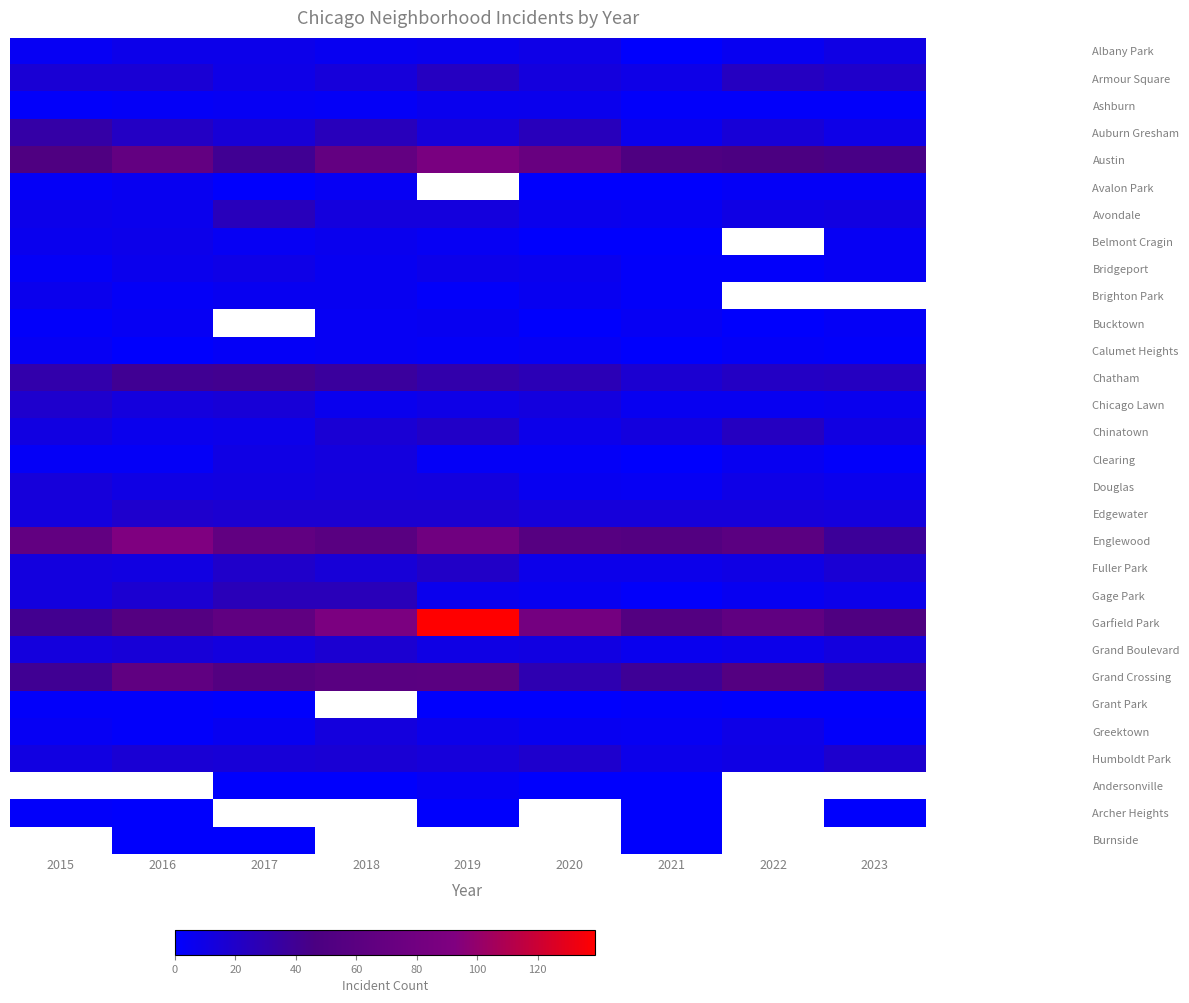

Which series changed the most between 2015 and 2023?

Englewood